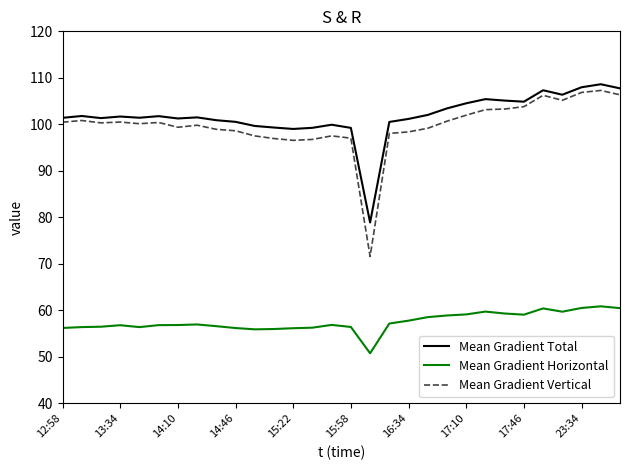

Which series has the largest range (max minus min)?

Mean Gradient Vertical